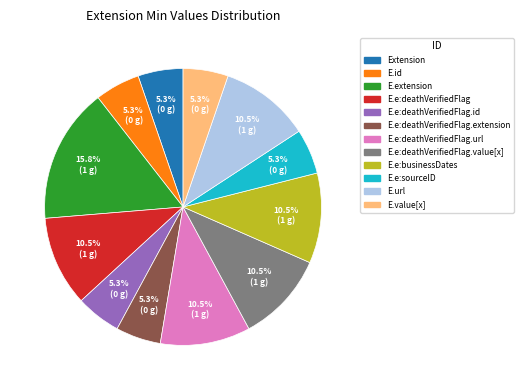

Is there any slice that represents more than half of the pie?

No